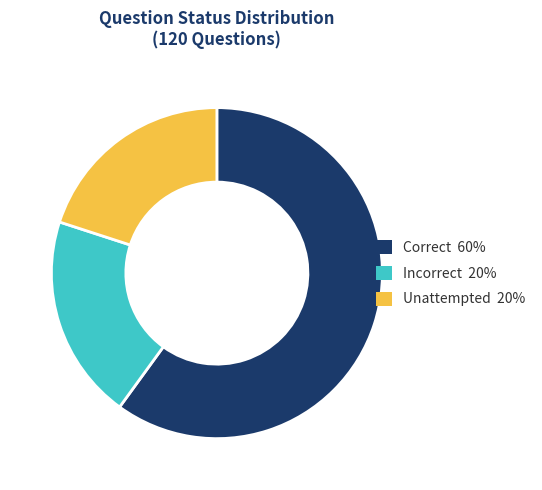

Approximately how many times larger is the value at Incorrect 20% compared to Unattempted 20%?

1.0